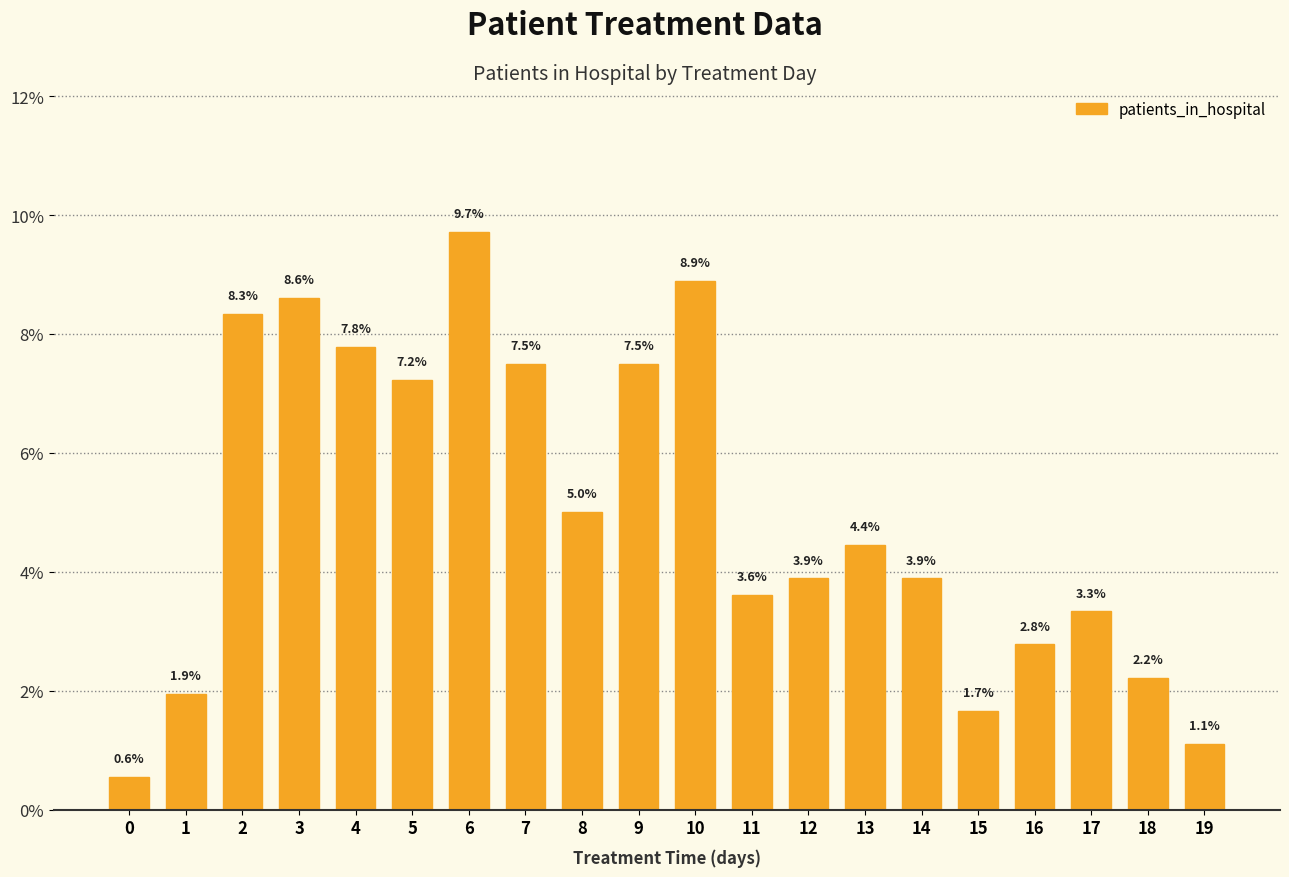

What is the value of the 6th bar from the left?

0.1